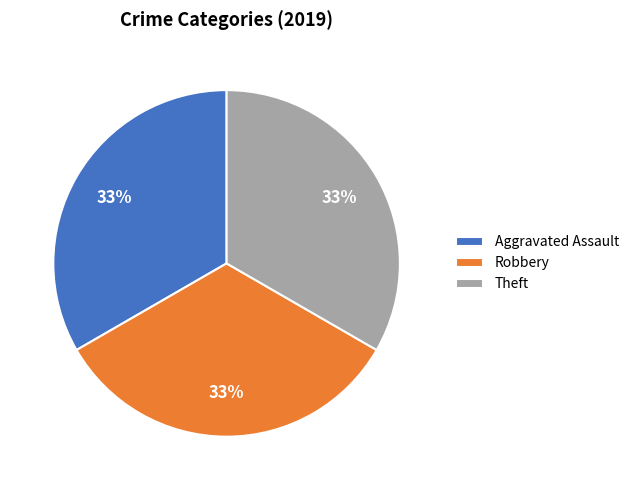

How many segments does this pie chart have?

3